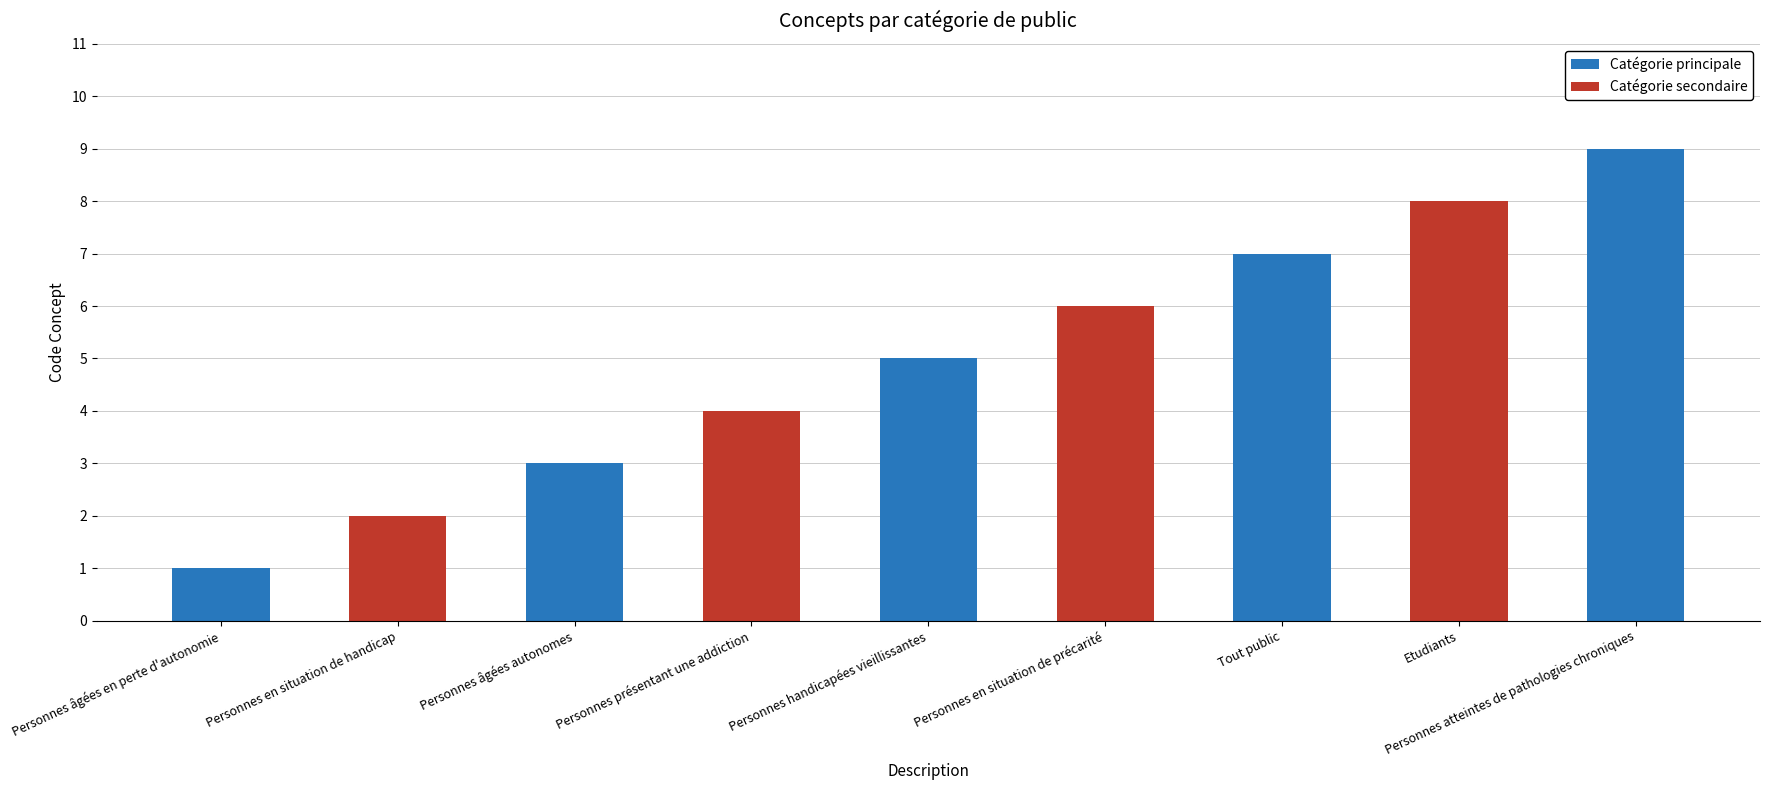

Reading right to left, what are all the values shown in this chart?

Personnes atteintes de pathologies chroniques=9	Etudiants=8	Tout public=7	Personnes en situation de précarité=6	Personnes handicapées vieillissantes=5	Personnes présentant une addiction=4	Personnes âgées autonomes=3	Personnes en situation de handicap=2	Personnes âgées en perte d'autonomie=1